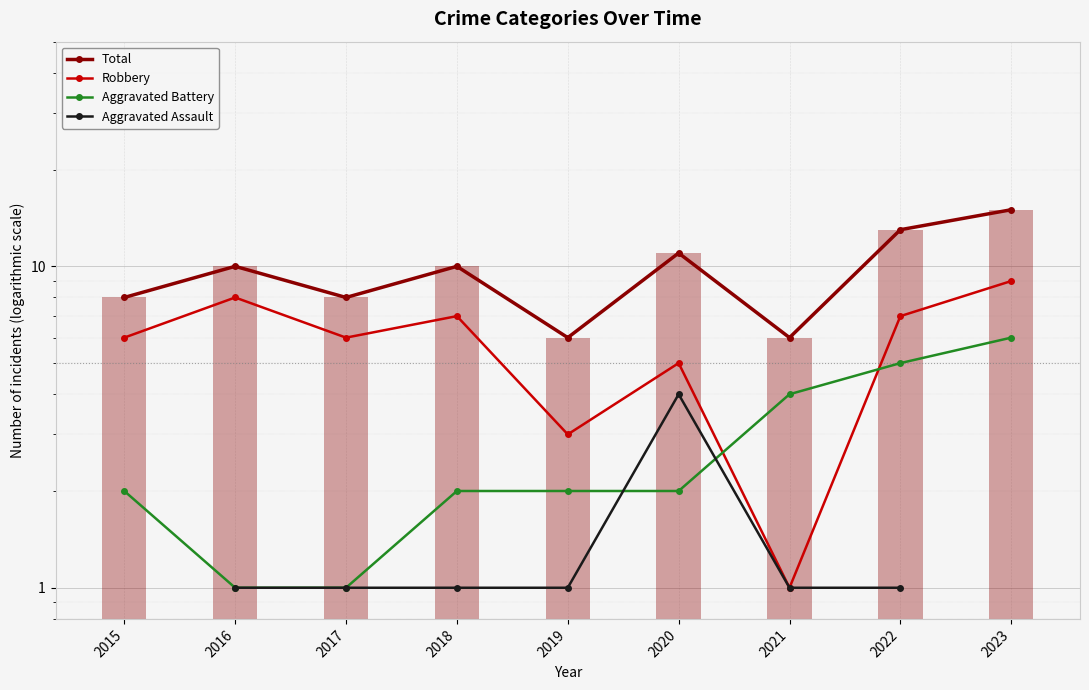

Read the Aggravated Assault value at 2020.

4.0